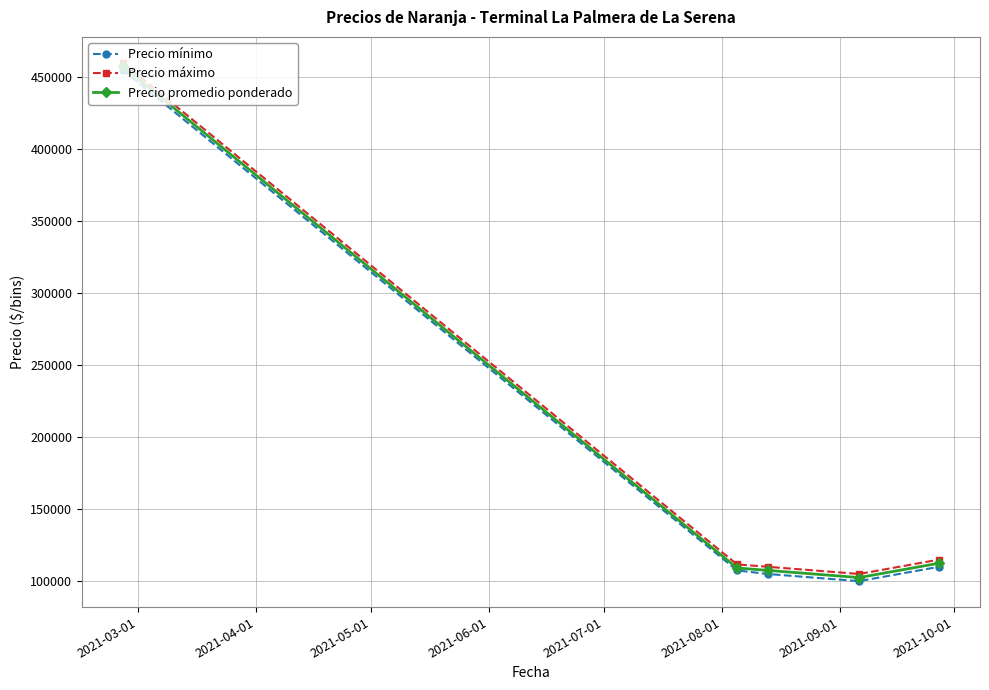

True or false: Precio promedio ponderado and Precio mínimo cross at least once.

False